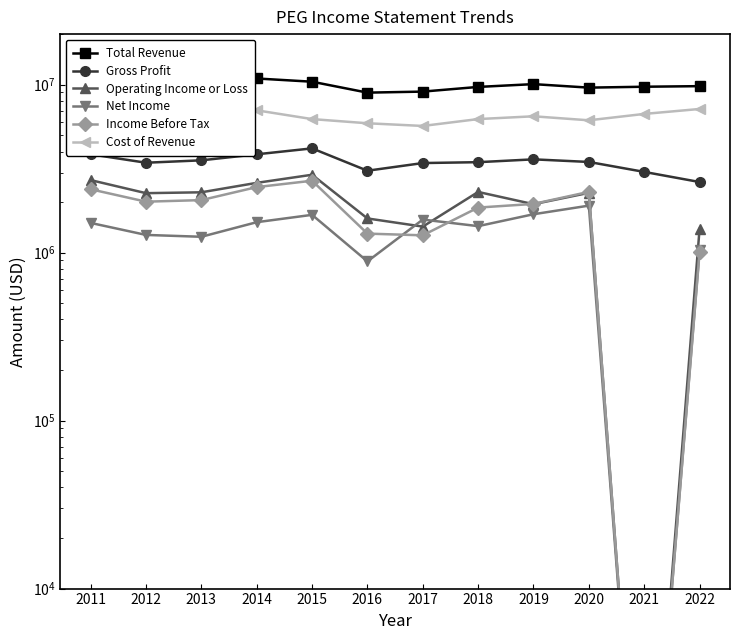

At 2016, list the series in order from largest to smallest.

Total Revenue, Cost of Revenue, Gross Profit, Operating Income or Loss, Income Before Tax, Net Income